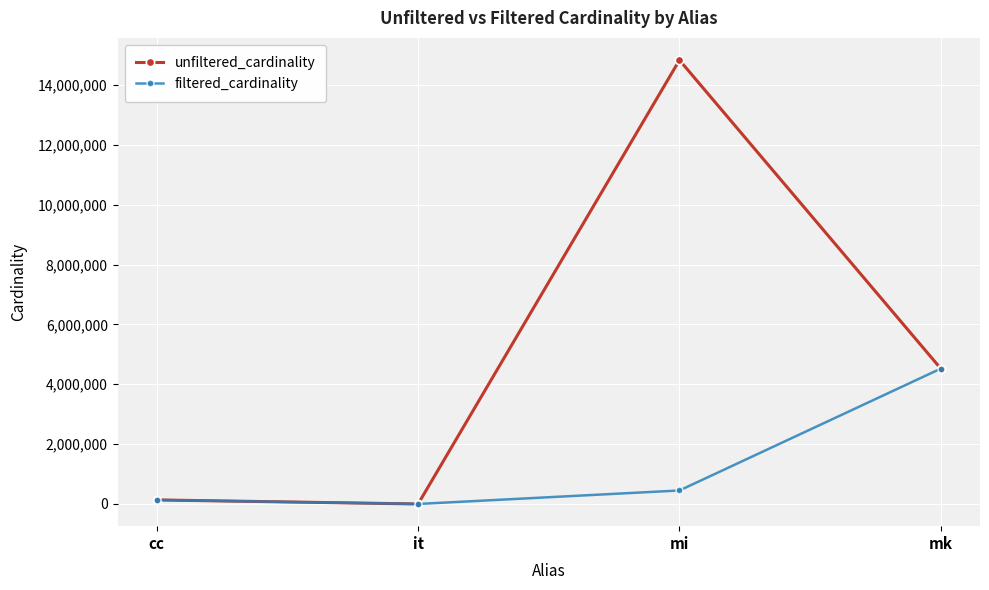

What is the sum of all filtered_cardinality values?

5110121